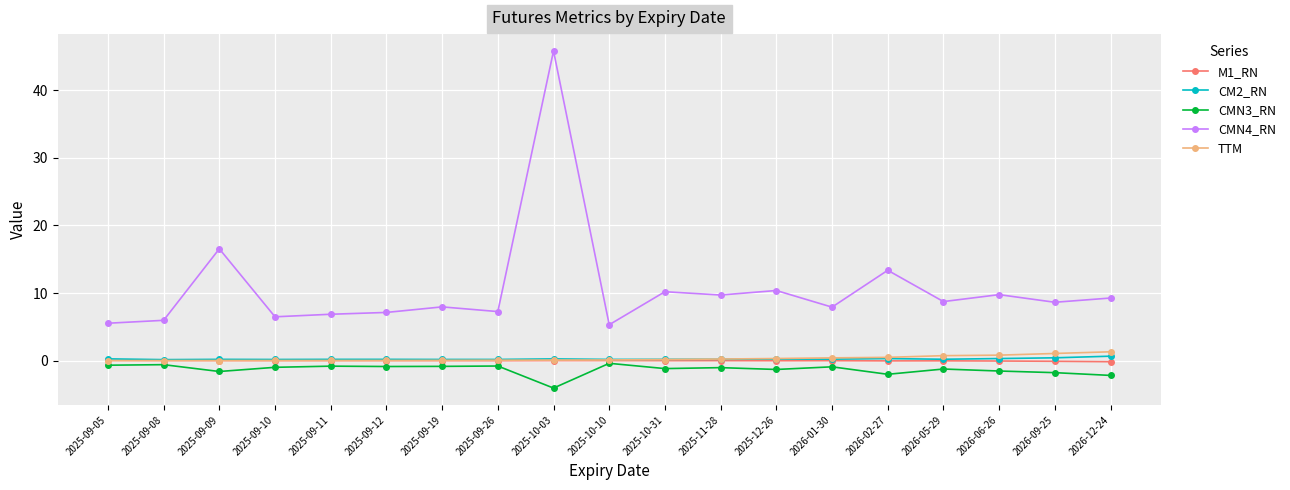

What is the difference between the maximum and minimum values in the CMN3_RN series?

3.7